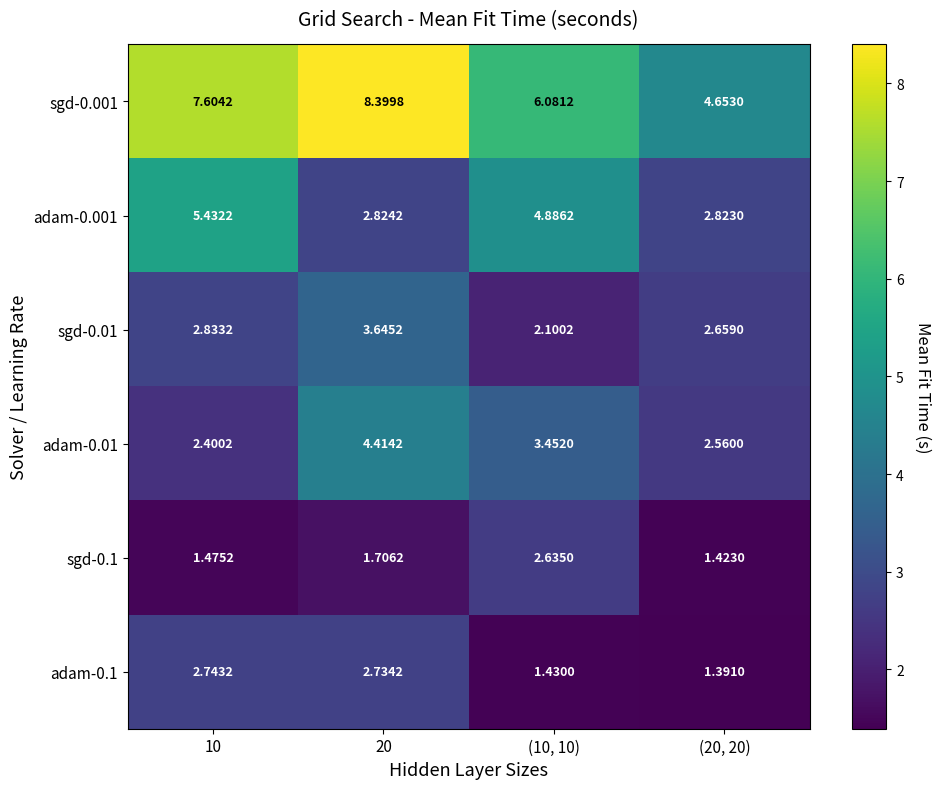

Is the value of sgd-0.01 at 10 greater than the value of sgd-0.001 at (10, 10)?

No